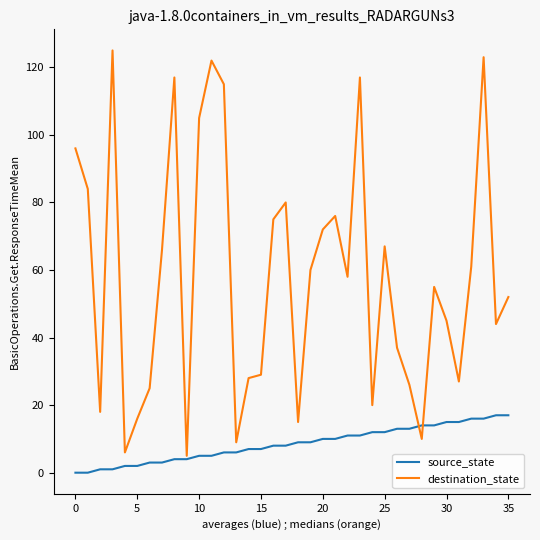

Which series has the widest spread of values?

destination_state